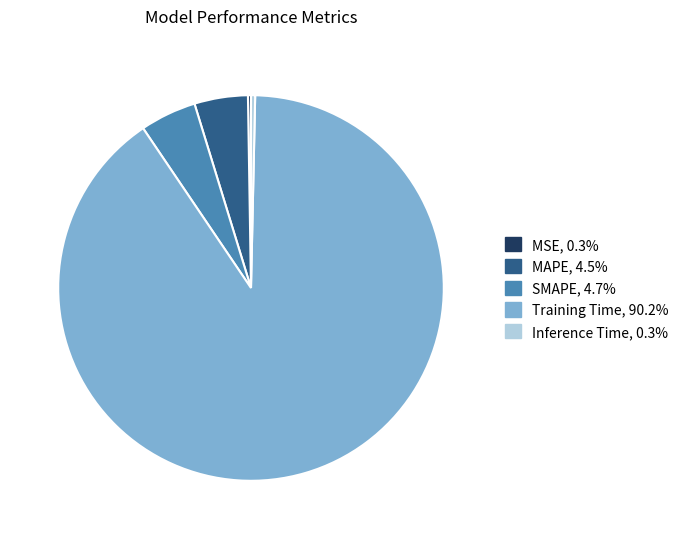

Does Inference Time represent more than half of the total?

No